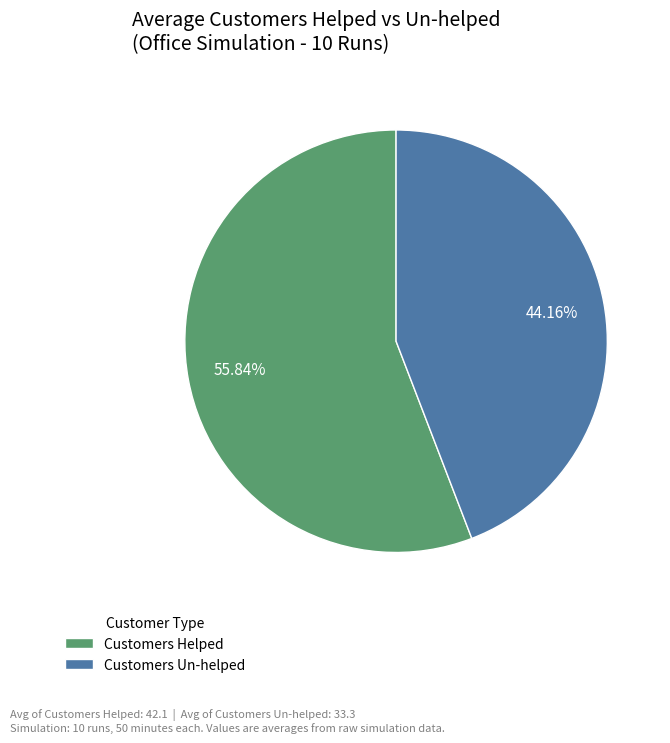

Between Customers Helped and Customers Un-helped, which is larger?

Customers Helped